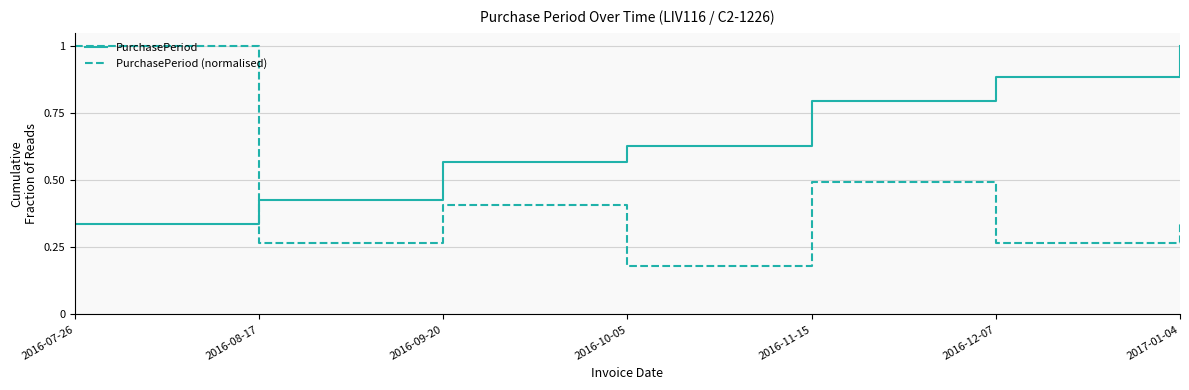

What is the difference between the highest and lowest values at 2016-07-26?

0.7